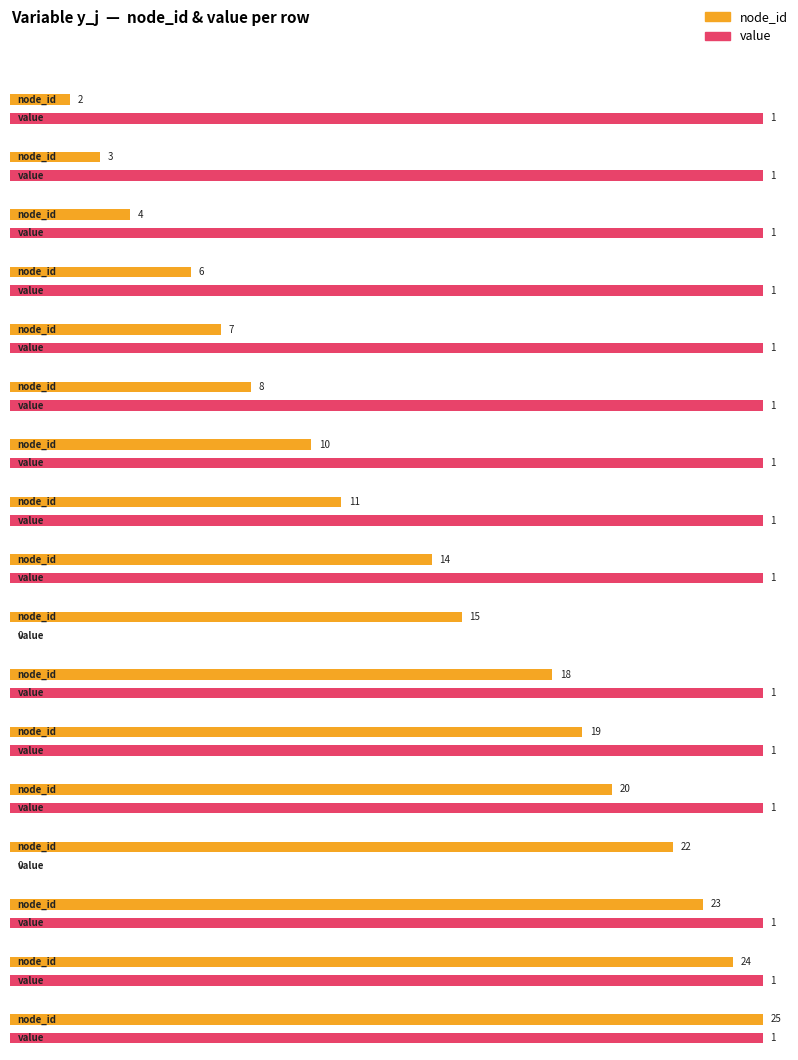

How many categories are shown in the chart?

17